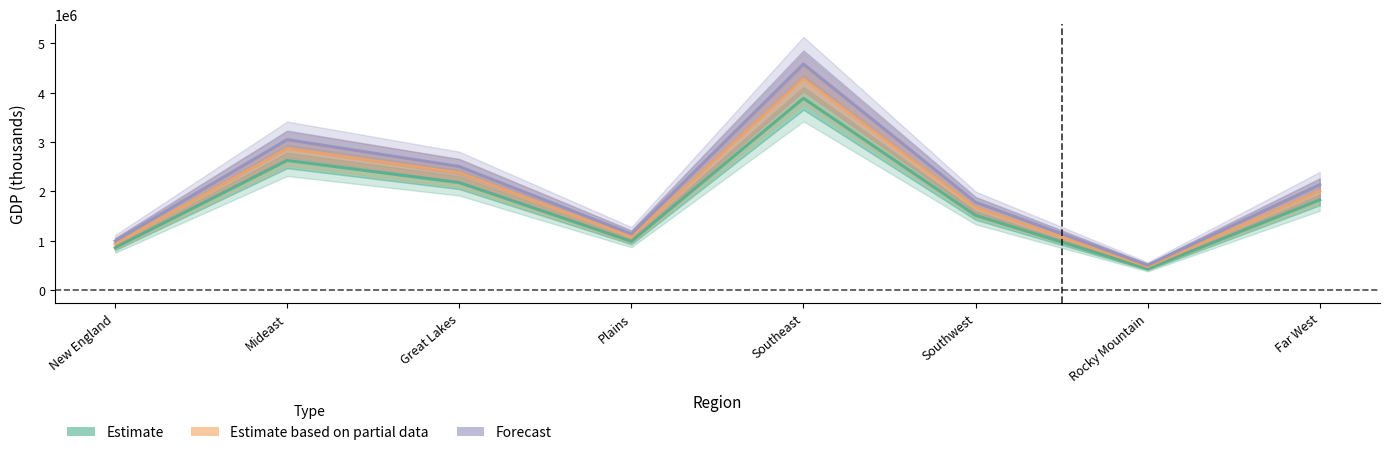

At which category does the chart reach its minimum across all series?

Rocky Mountain